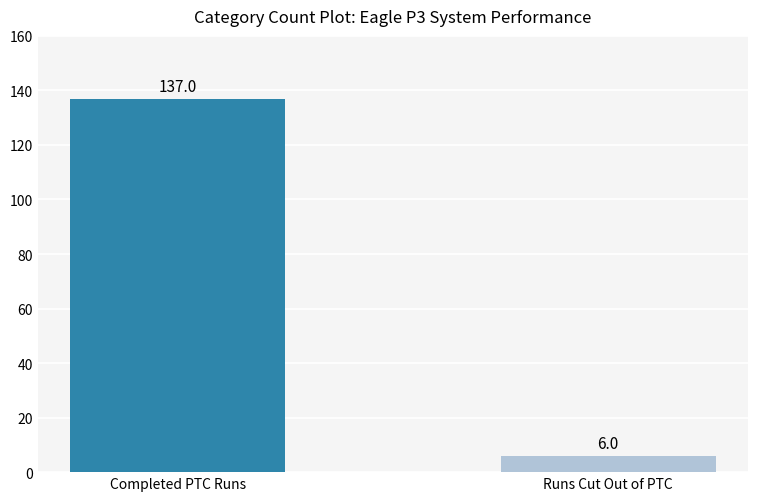

Are the bars horizontal?

No